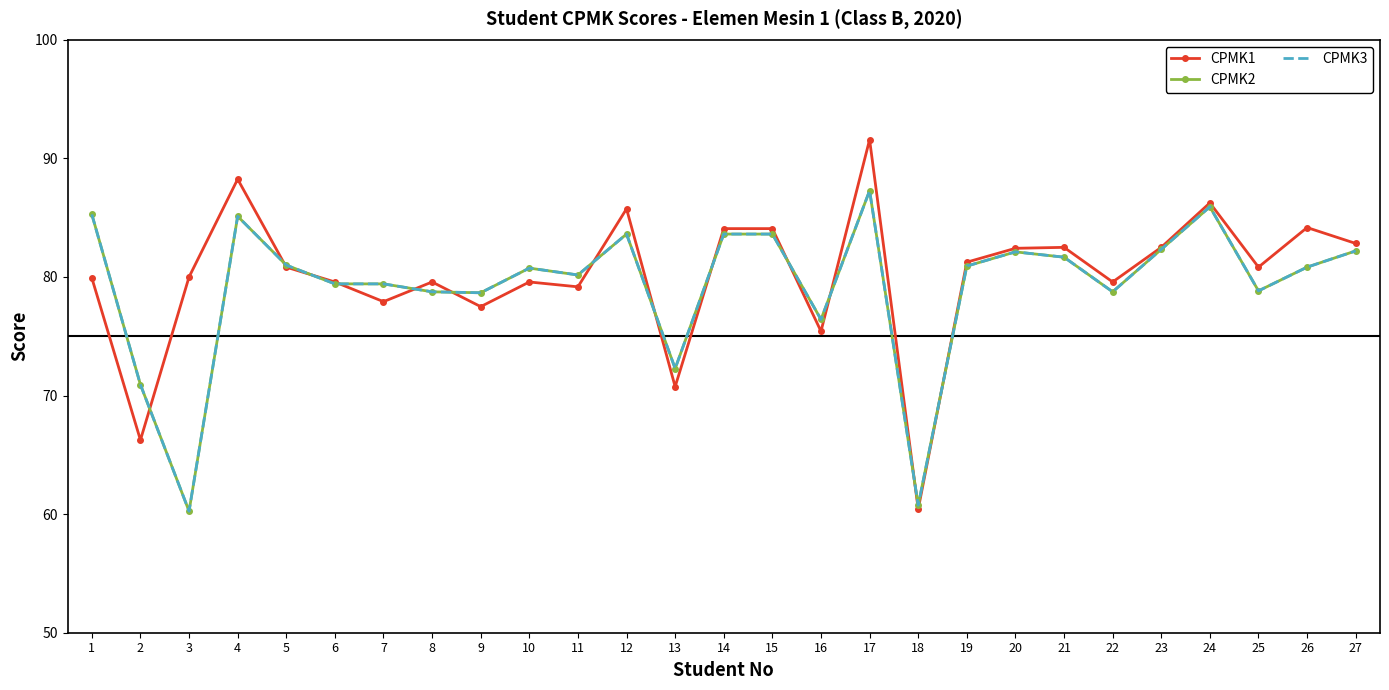

Which series has the largest range (max minus min)?

CPMK1